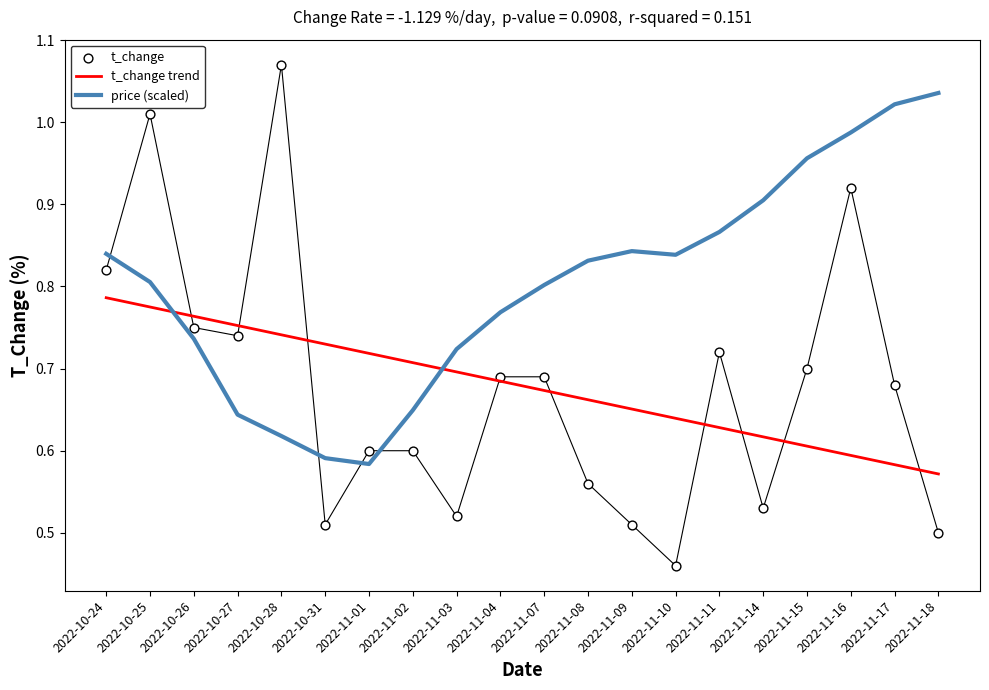

Is the value of price (scaled) at 2022-10-27 greater than the value of t_change trend at 2022-10-25?

No